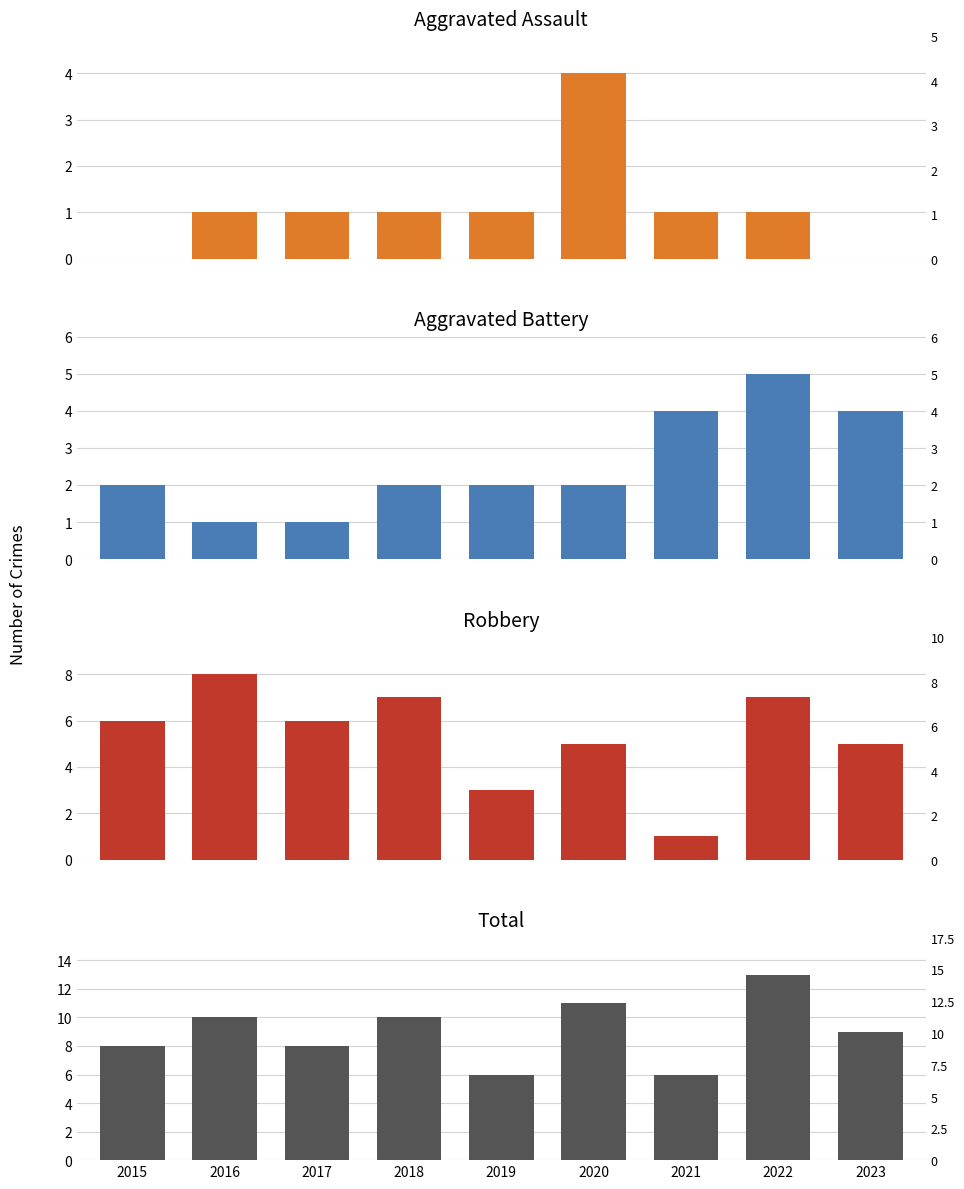

Reading left to right, transcribe all the data shown in this chart.

Aggravated Assault: 0	1	1	1	1	4	1	1	0
Aggravated Battery: 2	1	1	2	2	2	4	5	4
Robbery: 6	8	6	7	3	5	1	7	5
Total: 8	10	8	10	6	11	6	13	9